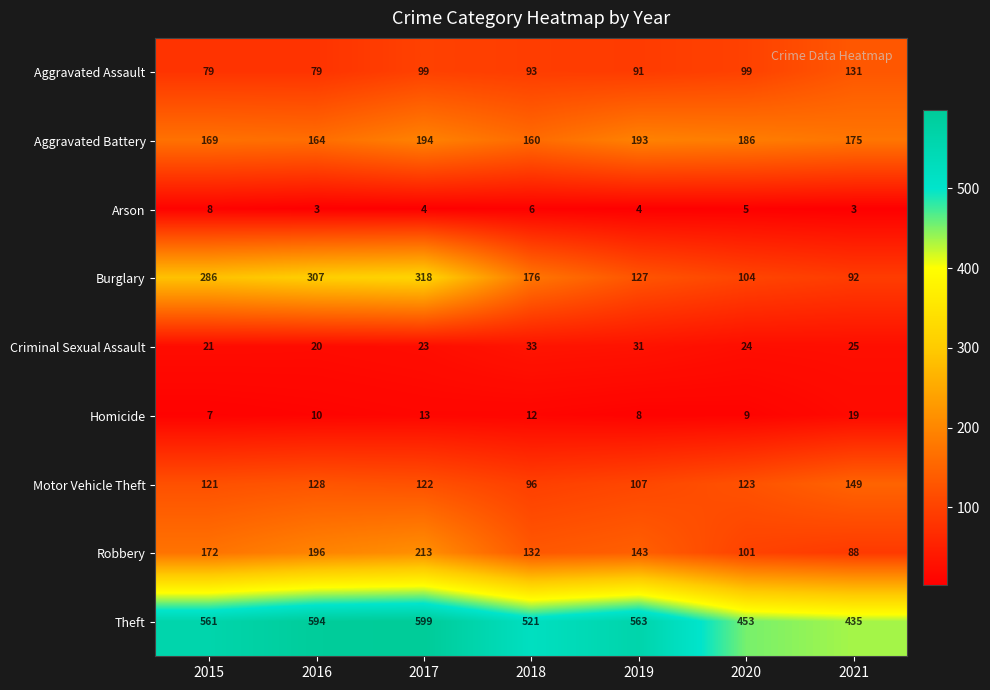

How many values in the Arson series are below 4?

2